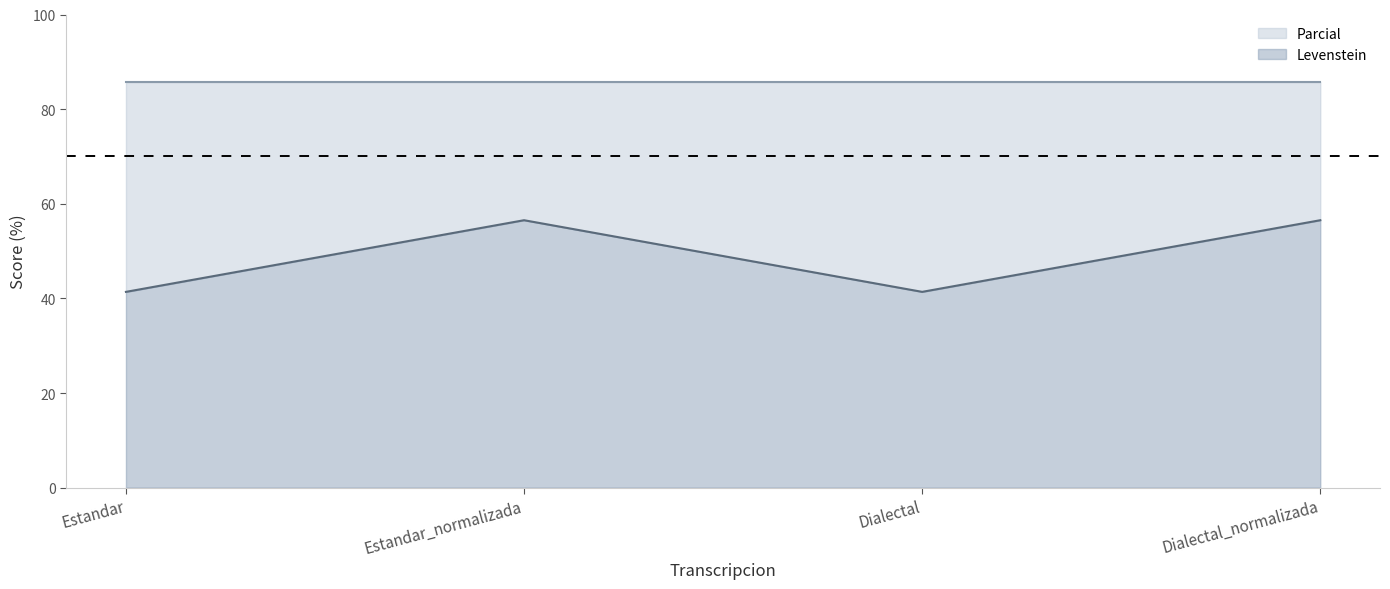

What is the sum of all Levenstein values?

195.8